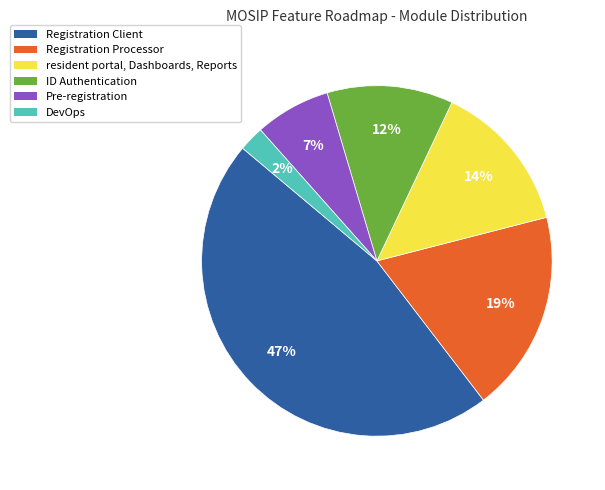

Which has a higher value, ID Authentication or Registration Processor?

Registration Processor